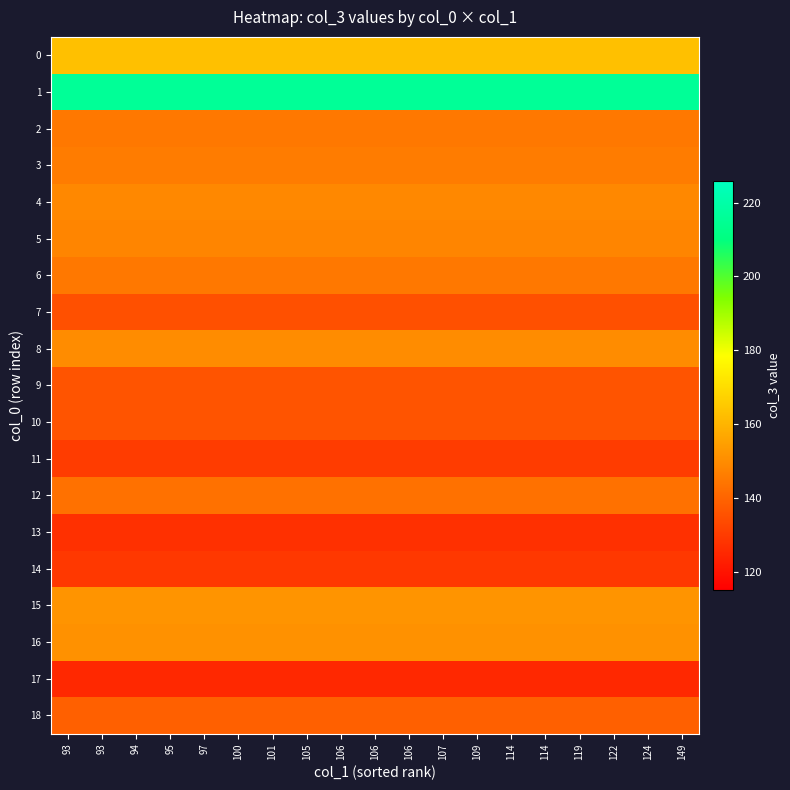

Reading left to right, extract all data points from this chart.

0: 93=163	93=163	94=163	95=163	97=163	100=163	101=163	105=163	106=163	106=163	106=163	107=163	109=163	114=163	114=163	119=163	122=163	124=163	149=163
1: 93=216	93=216	94=216	95=216	97=216	100=216	101=216	105=216	106=216	106=216	106=216	107=216	109=216	114=216	114=216	119=216	122=216	124=216	149=216
2: 93=145	93=145	94=145	95=145	97=145	100=145	101=145	105=145	106=145	106=145	106=145	107=145	109=145	114=145	114=145	119=145	122=145	124=145	149=145
3: 93=146	93=146	94=146	95=146	97=146	100=146	101=146	105=146	106=146	106=146	106=146	107=146	109=146	114=146	114=146	119=146	122=146	124=146	149=146
4: 93=149	93=149	94=149	95=149	97=149	100=149	101=149	105=149	106=149	106=149	106=149	107=149	109=149	114=149	114=149	119=149	122=149	124=149	149=149
5: 93=148	93=148	94=148	95=148	97=148	100=148	101=148	105=148	106=148	106=148	106=148	107=148	109=148	114=148	114=148	119=148	122=148	124=148	149=148
6: 93=145	93=145	94=145	95=145	97=145	100=145	101=145	105=145	106=145	106=145	106=145	107=145	109=145	114=145	114=145	119=145	122=145	124=145	149=145
7: 93=135	93=135	94=135	95=135	97=135	100=135	101=135	105=135	106=135	106=135	106=135	107=135	109=135	114=135	114=135	119=135	122=135	124=135	149=135
8: 93=150	93=150	94=150	95=150	97=150	100=150	101=150	105=150	106=150	106=150	106=150	107=150	109=150	114=150	114=150	119=150	122=150	124=150	149=150
9: 93=136	93=136	94=136	95=136	97=136	100=136	101=136	105=136	106=136	106=136	106=136	107=136	109=136	114=136	114=136	119=136	122=136	124=136	149=136
10: 93=136	93=136	94=136	95=136	97=136	100=136	101=136	105=136	106=136	106=136	106=136	107=136	109=136	114=136	114=136	119=136	122=136	124=136	149=136
11: 93=130	93=130	94=130	95=130	97=130	100=130	101=130	105=130	106=130	106=130	106=130	107=130	109=130	114=130	114=130	119=130	122=130	124=130	149=130
12: 93=143	93=143	94=143	95=143	97=143	100=143	101=143	105=143	106=143	106=143	106=143	107=143	109=143	114=143	114=143	119=143	122=143	124=143	149=143
13: 93=127	93=127	94=127	95=127	97=127	100=127	101=127	105=127	106=127	106=127	106=127	107=127	109=127	114=127	114=127	119=127	122=127	124=127	149=127
14: 93=129	93=129	94=129	95=129	97=129	100=129	101=129	105=129	106=129	106=129	106=129	107=129	109=129	114=129	114=129	119=129	122=129	124=129	149=129
15: 93=152	93=152	94=152	95=152	97=152	100=152	101=152	105=152	106=152	106=152	106=152	107=152	109=152	114=152	114=152	119=152	122=152	124=152	149=152
16: 93=151	93=151	94=151	95=151	97=151	100=151	101=151	105=151	106=151	106=151	106=151	107=151	109=151	114=151	114=151	119=151	122=151	124=151	149=151
17: 93=125	93=125	94=125	95=125	97=125	100=125	101=125	105=125	106=125	106=125	106=125	107=125	109=125	114=125	114=125	119=125	122=125	124=125	149=125
18: 93=139	93=139	94=139	95=139	97=139	100=139	101=139	105=139	106=139	106=139	106=139	107=139	109=139	114=139	114=139	119=139	122=139	124=139	149=139